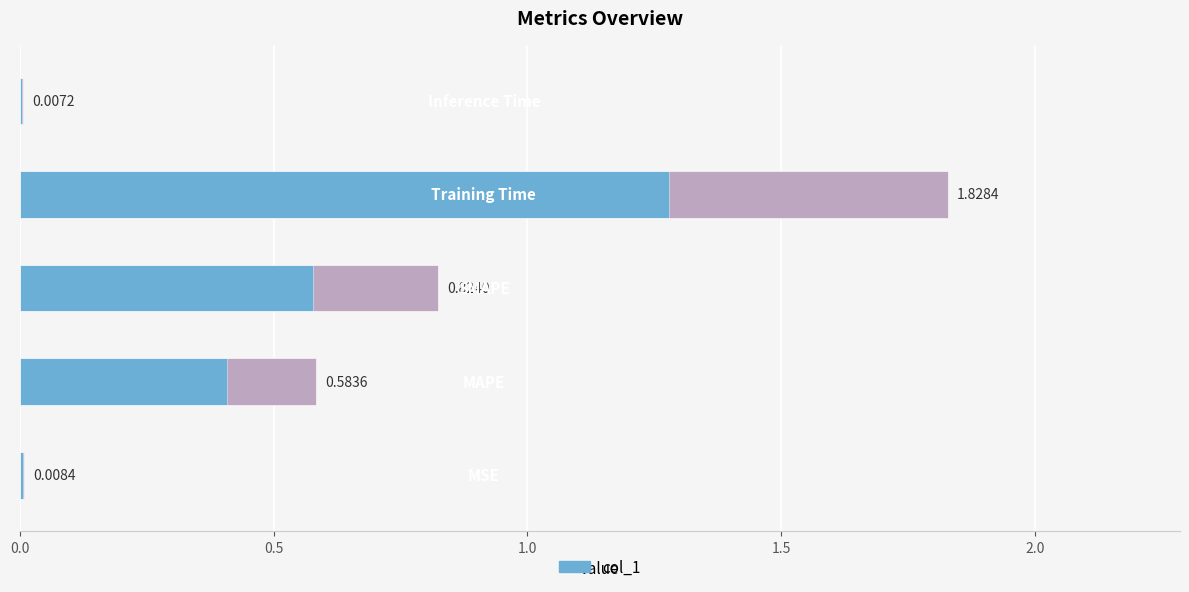

Reading left to right, extract all data points from this chart.

0.0=0.0	0.5=0.6	1.0=0.8	1.5=1.8	2.0=0.0